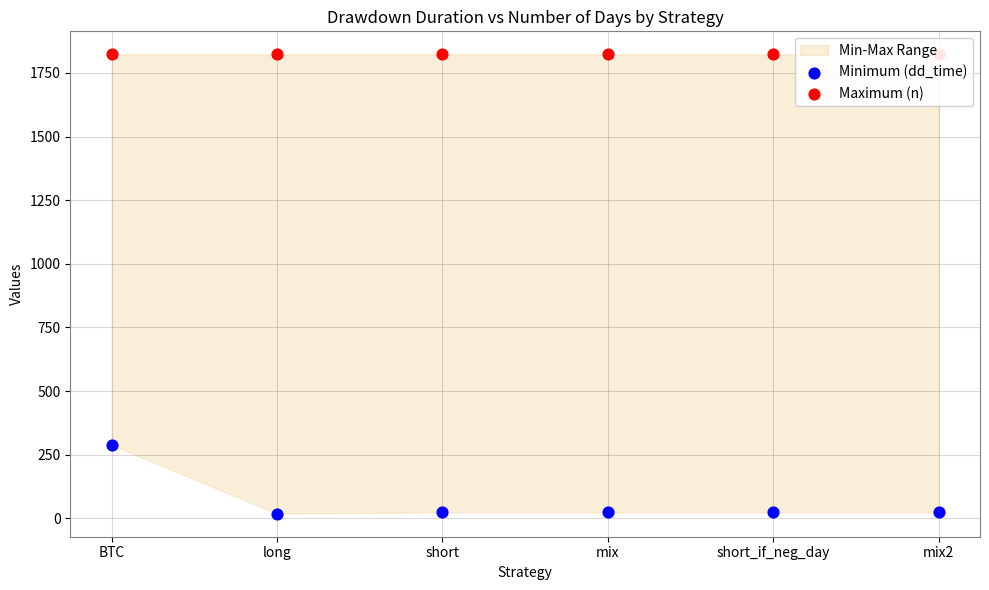

At which category is the sum across all series the highest?

BTC